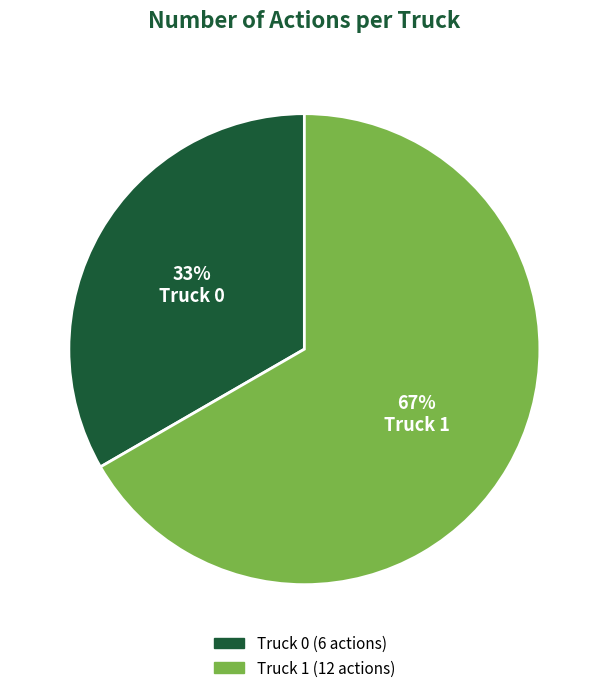

Does Truck 0 account for over 50% of the chart?

No